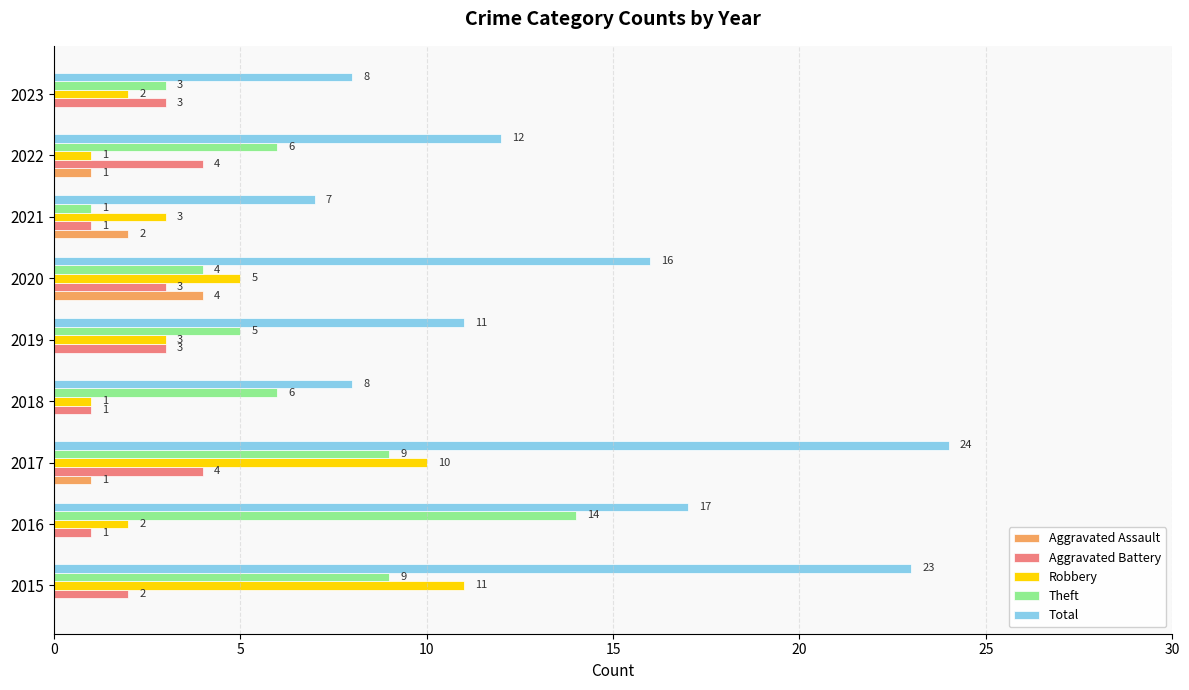

Where is Aggravated Assault nearest to the value 2?

2021